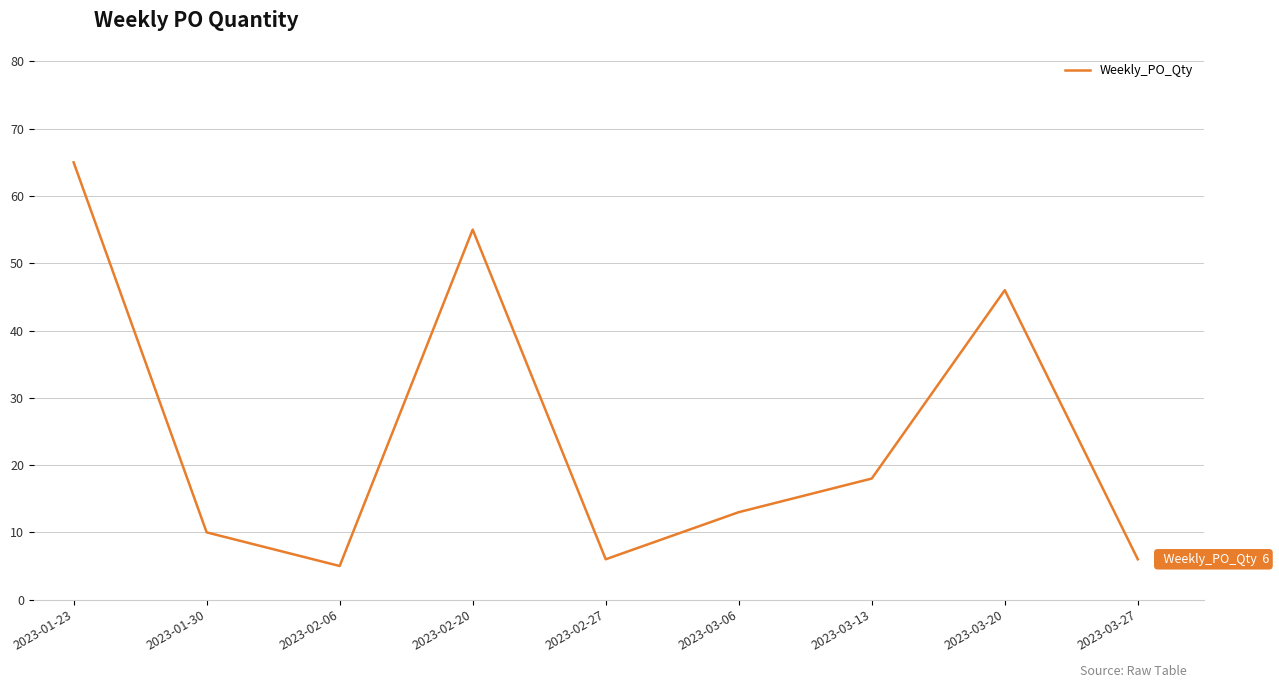

The chart shows a value of 6 at 2023-03-27. True or false?

True